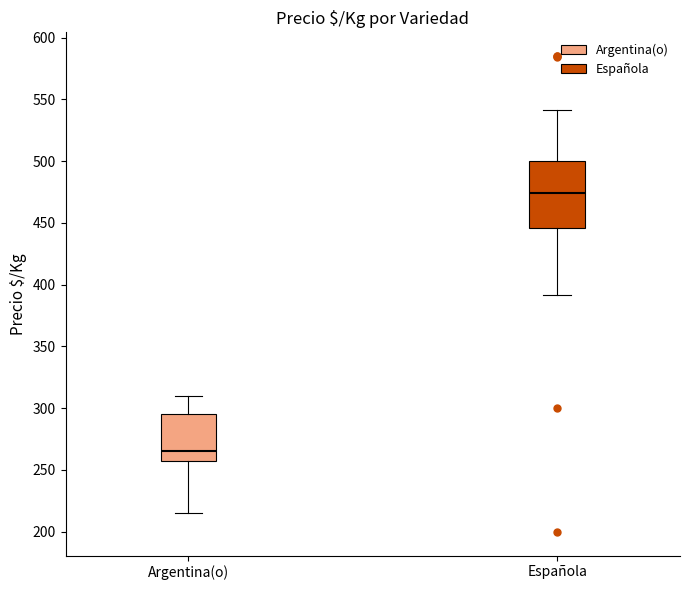

Reading left to right, transcribe this box plot: for each box, give where its median line is, the range the box spans, and where its two whiskers end, as read against the y-axis. The values are not printed on the chart, so give them approximately, as read against the axis.

Argentina(o): median 265, box 260 to 295, whiskers 215 to 310
Española: median 475, box 445 to 500, whiskers 390 to 540